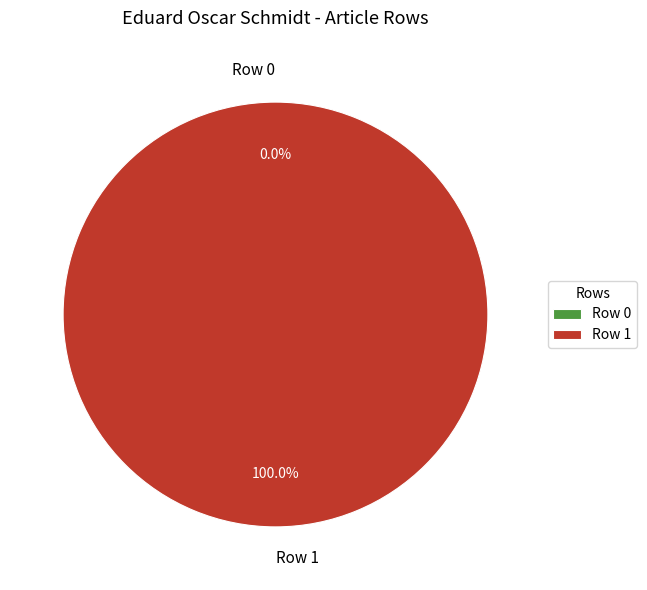

Is it true that Row 1 is 99% of the pie?

False